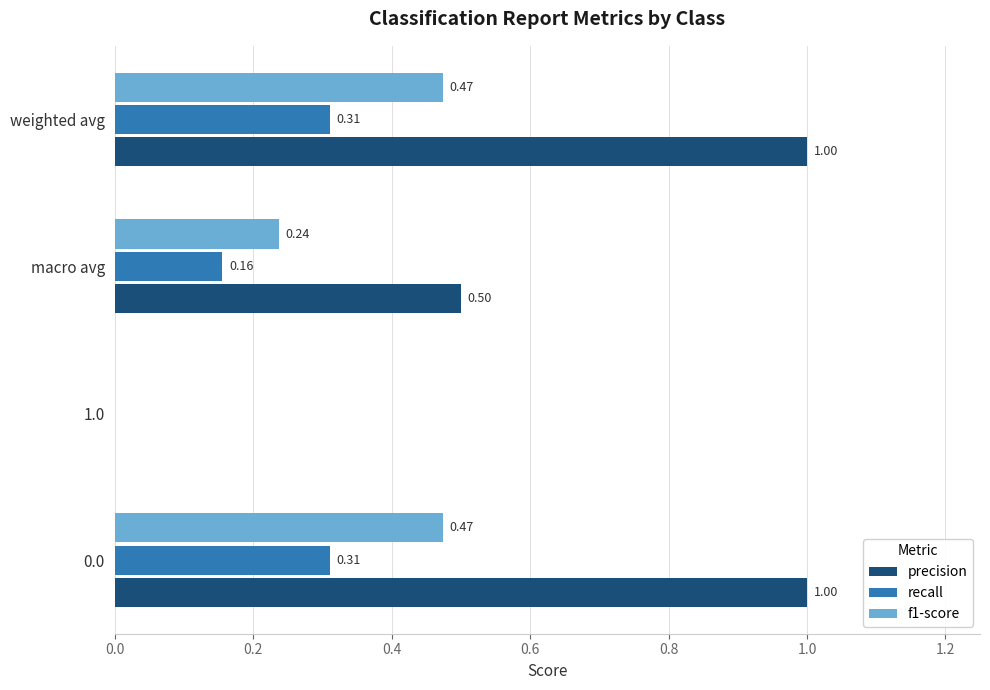

Which series has the largest total across all categories?

precision